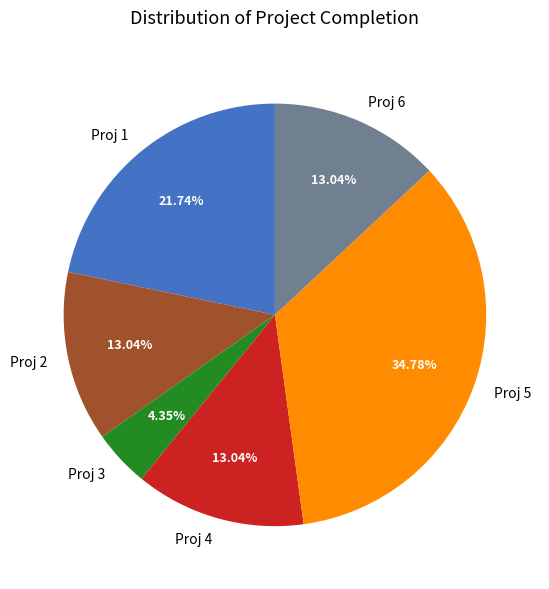

Does Proj 3 account for over 50% of the chart?

No